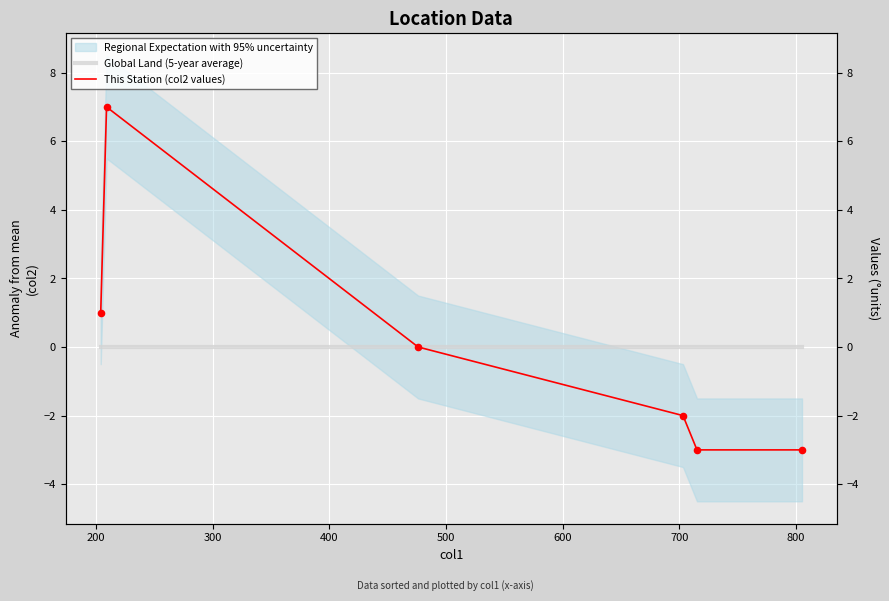

Which series contains the lowest Y value?

This Station (col2 values)